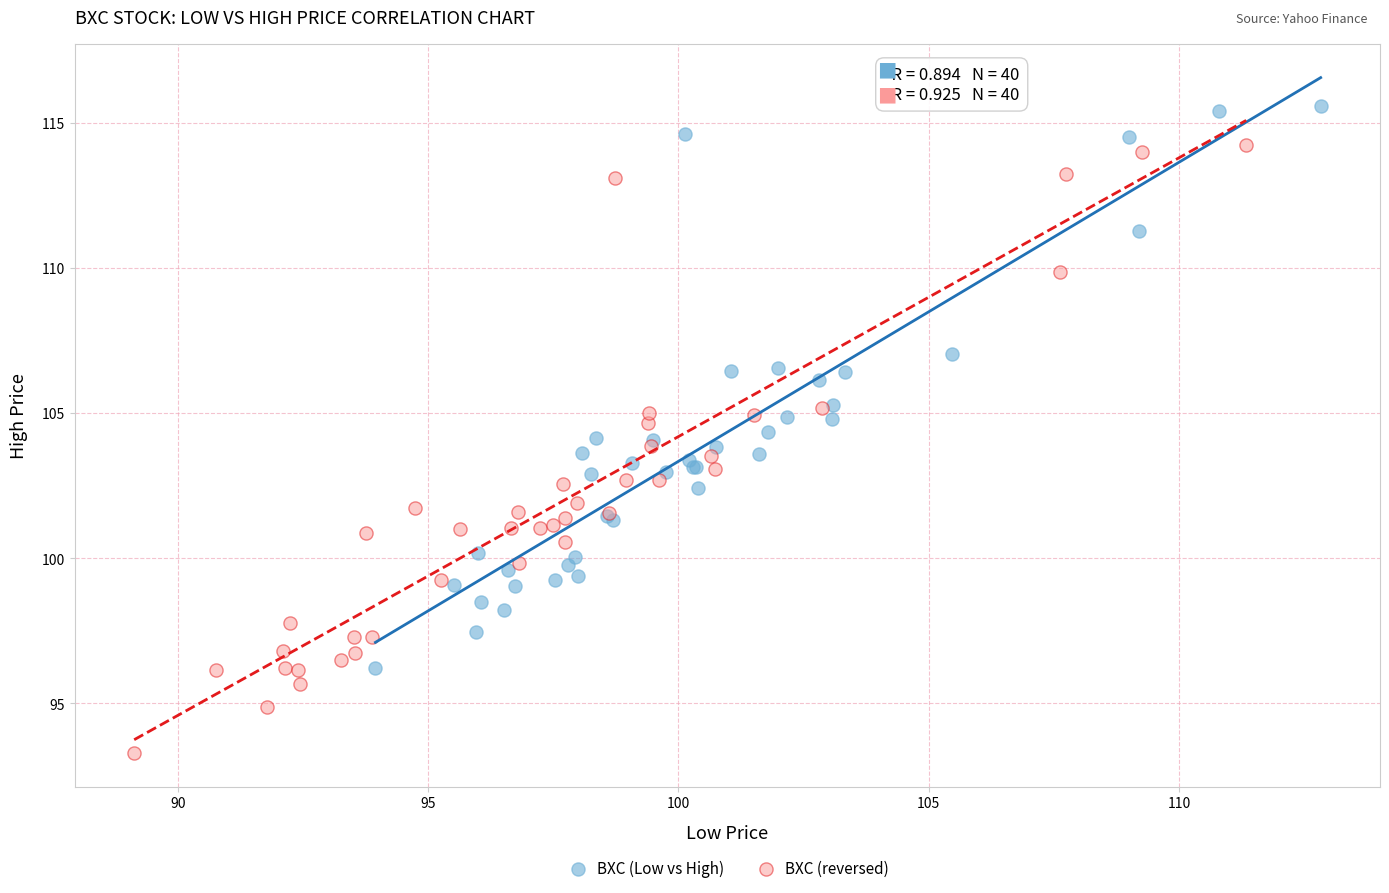

Which series has the widest spread of Y values?

BXC (reversed)